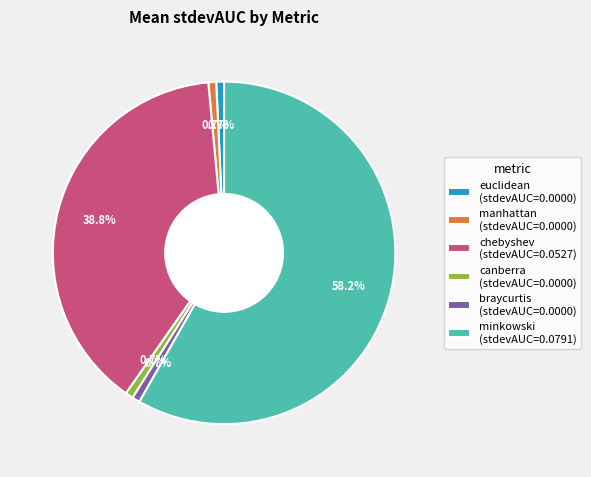

Between minkowski (stdevAUC=0.0791) and euclidean (stdevAUC=0.0000), which is larger?

minkowski (stdevAUC=0.0791)